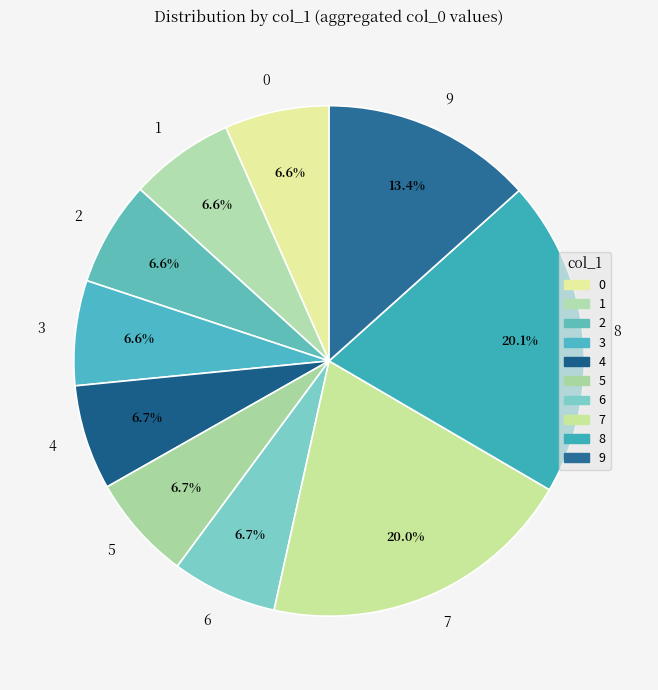

Count the number of slices in the pie.

10